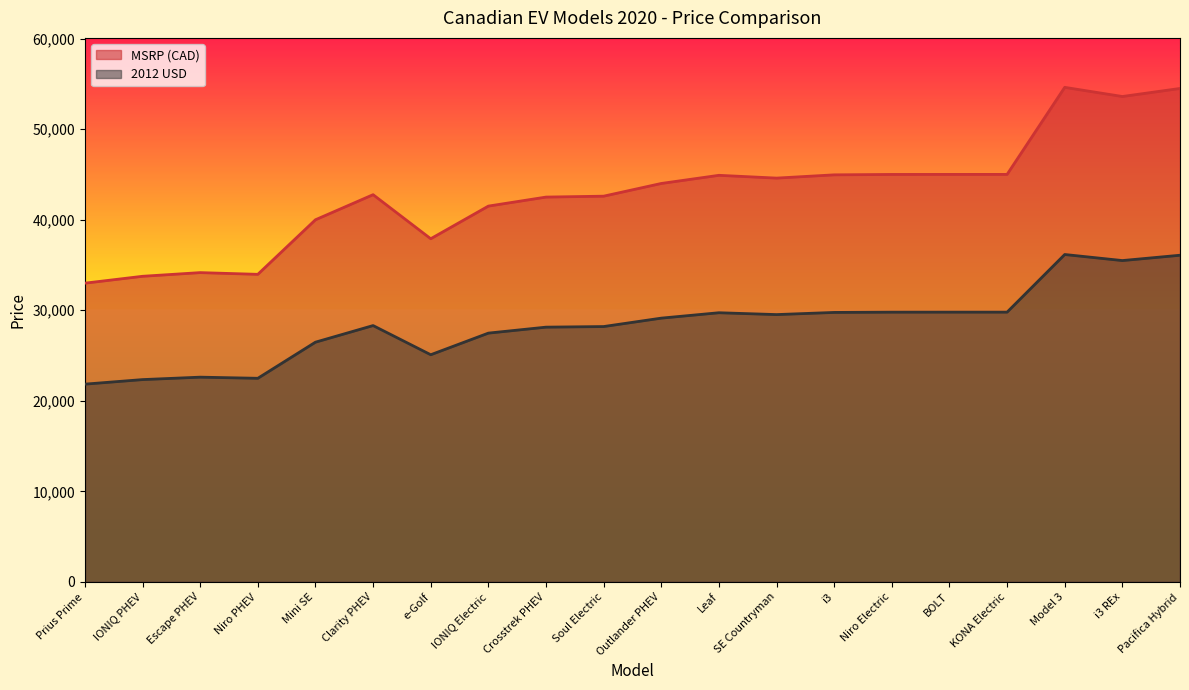

Count the number of data series in this chart.

2